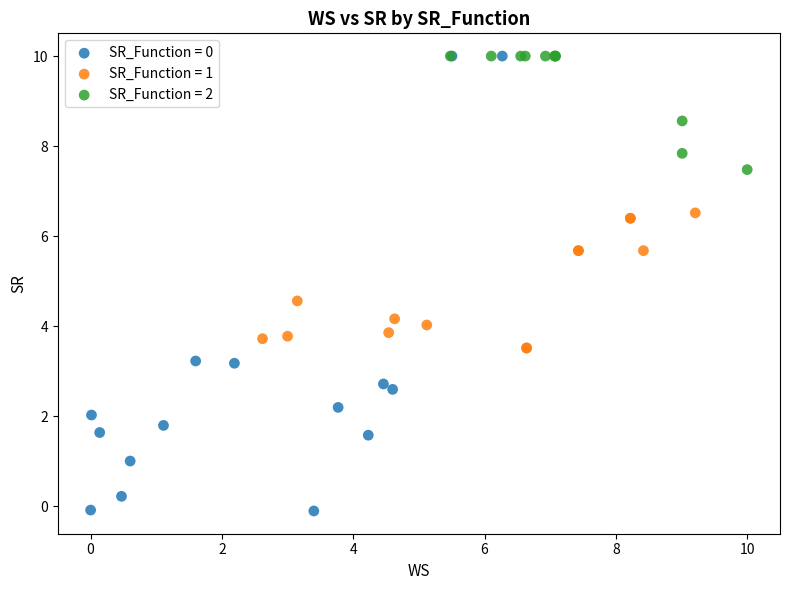

Which series has the widest spread of Y values?

SR_Function = 0